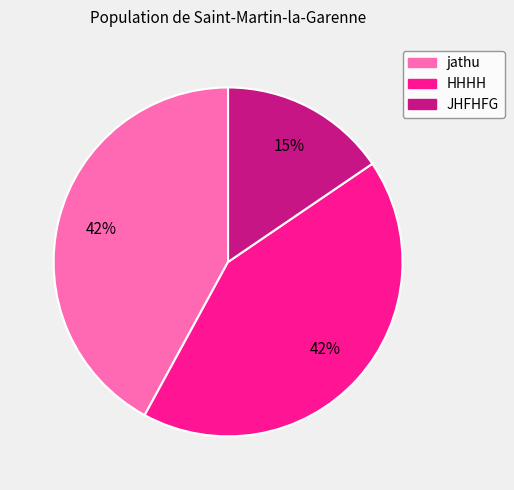

To the nearest percent, what is the combined percentage of JHFHFG and HHHH?

58%